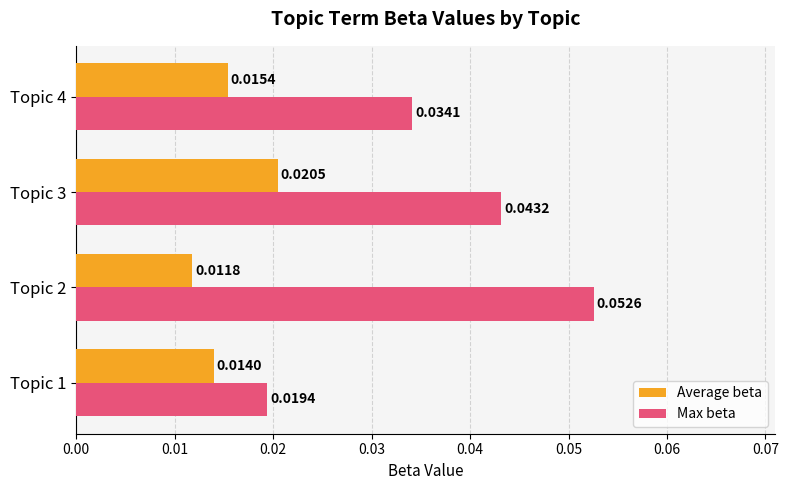

Is the value of Average beta at Topic 1 greater than the value of Max beta at Topic 4?

No